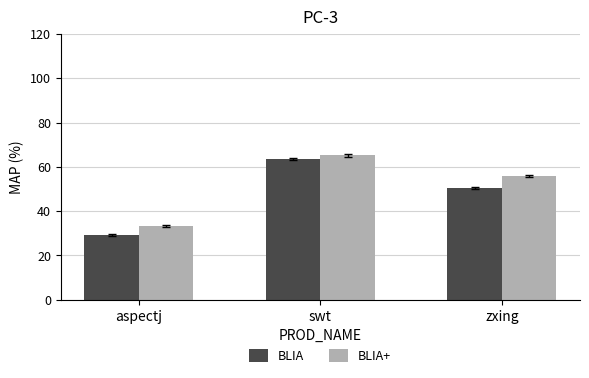

Which series changed the most between aspectj and swt?

BLIA